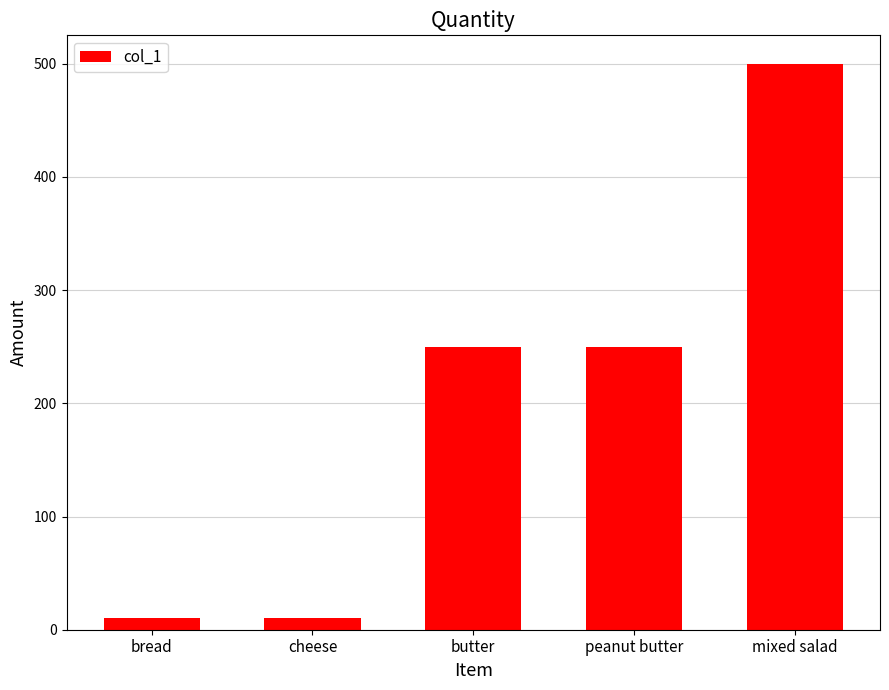

Is it true that the value at butter is 430?

False